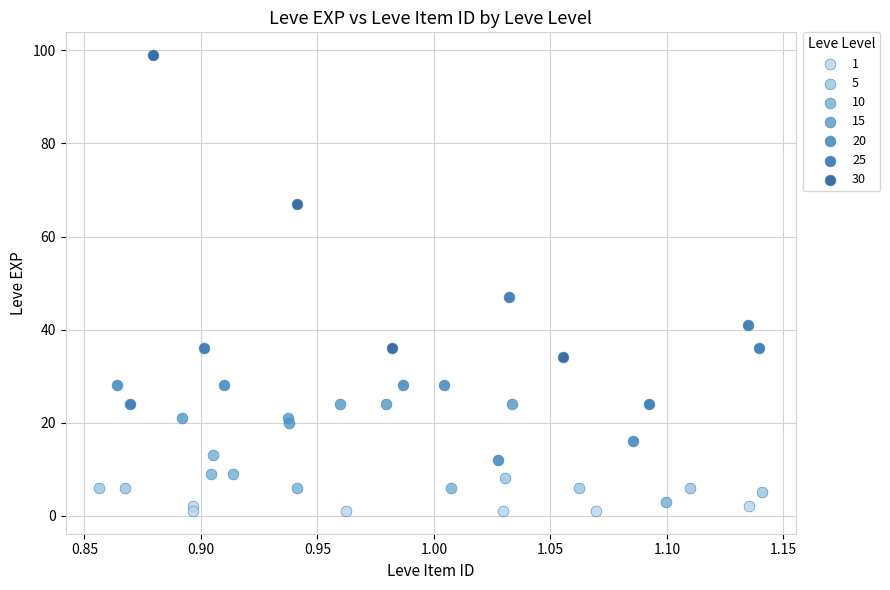

Which series has the largest Y range (max minus min)?

30